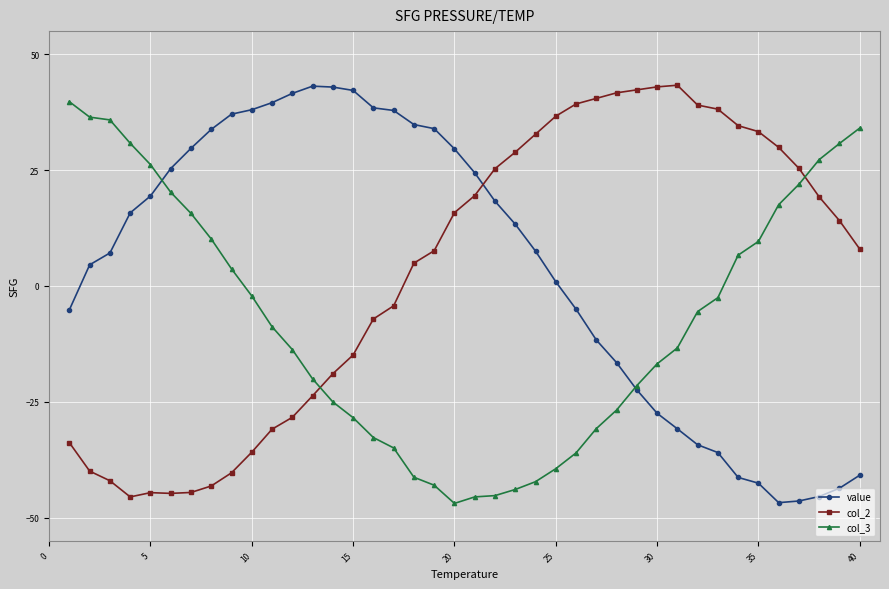

How many values in the value series exceed 13?

20